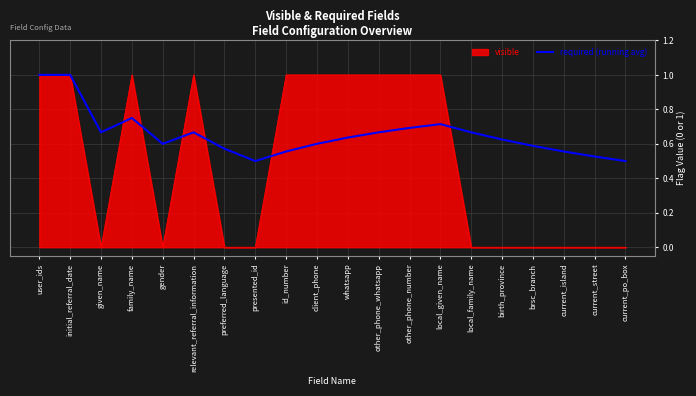

True or false: visible has a value of 1.7 at local_given_name.

False